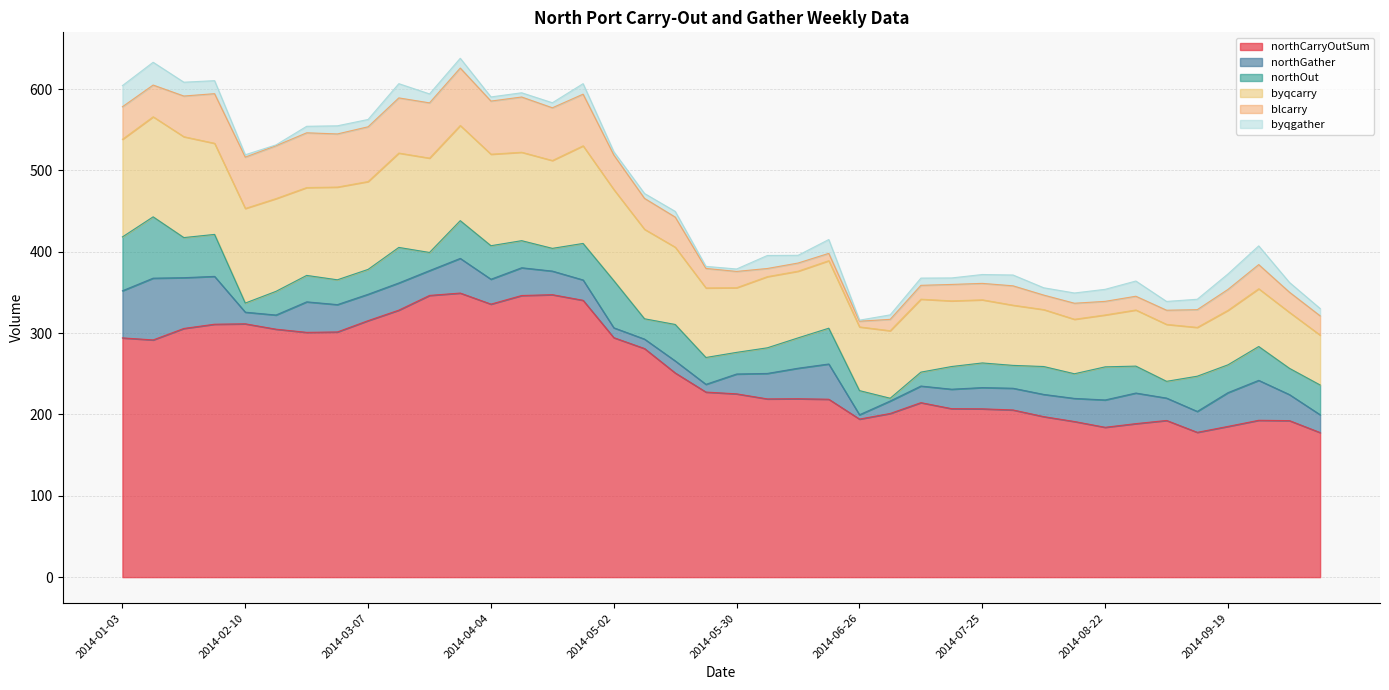

Reading right to left, list all the values displayed in this chart.

northCarryOutSum: 2014-10-10=177.7	2014-10-03=192.4	2014-09-26=192.8	2014-09-19=185.3	2014-09-12=178.0	2014-09-05=192.6	2014-08-29=188.7	2014-08-22=184.2	2014-08-15=191.3	2014-08-08=197.3	2014-08-01=205.5	2014-07-25=206.9	2014-07-18=207.1	2014-07-11=214.5	2014-07-03=201.2	2014-06-26=194.3	2014-06-20=218.7	2014-06-13=219.3	2014-06-06=219.1	2014-05-30=225.3	2014-05-23=227.5	2014-05-16=251.0	2014-05-09=281.0	2014-05-02=294.4	2014-04-25=340.3	2014-04-18=347.2	2014-04-11=346.2	2014-04-04=335.6	2014-03-28=349.2	2014-03-21=346.3	2014-03-14=328.2	2014-03-07=315.3	2014-02-28=301.4	2014-02-21=300.9	2014-02-14=304.8	2014-02-10=311.4	2014-01-24=310.9	2014-01-17=305.7	2014-01-10=291.6	2014-01-03=294.1
northGather: 2014-10-10=21.9	2014-10-03=32.0	2014-09-26=49.1	2014-09-19=41.5	2014-09-12=25.7	2014-09-05=27.5	2014-08-29=37.6	2014-08-22=33.6	2014-08-15=28.4	2014-08-08=27.3	2014-08-01=26.7	2014-07-25=26.1	2014-07-18=23.9	2014-07-11=20.4	2014-07-03=15.3	2014-06-26=5.3	2014-06-20=43.3	2014-06-13=37.5	2014-06-06=31.3	2014-05-30=24.4	2014-05-23=9.5	2014-05-16=14.8	2014-05-09=11.6	2014-05-02=12.1	2014-04-25=25.0	2014-04-18=29.0	2014-04-11=34.1	2014-04-04=30.6	2014-03-28=42.6	2014-03-21=30.5	2014-03-14=33.4	2014-03-07=32.4	2014-02-28=33.6	2014-02-21=37.5	2014-02-14=17.4	2014-02-10=14.3	2014-01-24=58.8	2014-01-17=62.4	2014-01-10=75.9	2014-01-03=57.9
northOut: 2014-10-10=36.6	2014-10-03=32.3	2014-09-26=41.6	2014-09-19=34.2	2014-09-12=43.3	2014-09-05=20.6	2014-08-29=33.1	2014-08-22=40.7	2014-08-15=30.3	2014-08-08=34.3	2014-08-01=28.1	2014-07-25=30.3	2014-07-18=27.9	2014-07-11=17.1	2014-07-03=3.4	2014-06-26=29.7	2014-06-20=44.0	2014-06-13=37.3	2014-06-06=31.5	2014-05-30=26.6	2014-05-23=33.0	2014-05-16=44.8	2014-05-09=25.0	2014-05-02=58.0	2014-04-25=44.9	2014-04-18=27.9	2014-04-11=33.3	2014-04-04=41.2	2014-03-28=46.4	2014-03-21=22.3	2014-03-14=43.7	2014-03-07=30.6	2014-02-28=30.5	2014-02-21=32.5	2014-02-14=29.1	2014-02-10=11.2	2014-01-24=51.6	2014-01-17=49.3	2014-01-10=75.4	2014-01-03=66.2
byqcarry: 2014-10-10=61.3	2014-10-03=68.8	2014-09-26=71.0	2014-09-19=67.0	2014-09-12=60.0	2014-09-05=70.0	2014-08-29=69.0	2014-08-22=63.8	2014-08-15=67.0	2014-08-08=70.0	2014-08-01=74.0	2014-07-25=77.6	2014-07-18=80.7	2014-07-11=89.7	2014-07-03=83.0	2014-06-26=78.3	2014-06-20=83.0	2014-06-13=82.0	2014-06-06=87.5	2014-05-30=79.5	2014-05-23=85.5	2014-05-16=95.0	2014-05-09=110.0	2014-05-02=112.0	2014-04-25=120.0	2014-04-18=108.0	2014-04-11=108.7	2014-04-04=112.5	2014-03-28=117.0	2014-03-21=116.0	2014-03-14=116.0	2014-03-07=108.0	2014-02-28=114.0	2014-02-21=108.0	2014-02-14=114.0	2014-02-10=116.3	2014-01-24=112.0	2014-01-17=124.0	2014-01-10=123.0	2014-01-03=120.0
blcarry: 2014-10-10=23.7	2014-10-03=24.8	2014-09-26=29.7	2014-09-19=25.7	2014-09-12=21.8	2014-09-05=17.4	2014-08-29=16.9	2014-08-22=16.7	2014-08-15=19.7	2014-08-08=17.8	2014-08-01=23.8	2014-07-25=20.2	2014-07-18=20.2	2014-07-11=17.0	2014-07-03=14.0	2014-06-26=7.0	2014-06-20=9.0	2014-06-13=10.0	2014-06-06=10.0	2014-05-30=20.0	2014-05-23=24.0	2014-05-16=37.0	2014-05-09=38.0	2014-05-02=42.5	2014-04-25=63.5	2014-04-18=64.8	2014-04-11=67.9	2014-04-04=65.3	2014-03-28=70.6	2014-03-21=67.9	2014-03-14=67.8	2014-03-07=67.3	2014-02-28=65.3	2014-02-21=67.3	2014-02-14=65.0	2014-02-10=63.1	2014-01-24=61.0	2014-01-17=50.0	2014-01-10=39.0	2014-01-03=40.0
byqgather: 2014-10-10=9.0	2014-10-03=12.0	2014-09-26=23.0	2014-09-19=19.0	2014-09-12=12.8	2014-09-05=10.8	2014-08-29=18.7	2014-08-22=14.8	2014-08-15=12.6	2014-08-08=9.0	2014-08-01=13.3	2014-07-25=10.9	2014-07-18=8.0	2014-07-11=8.9	2014-07-03=5.5	2014-06-26=1.3	2014-06-20=17.0	2014-06-13=9.5	2014-06-06=16.0	2014-05-30=3.0	2014-05-23=2.5	2014-05-16=7.0	2014-05-09=6.0	2014-05-02=4.0	2014-04-25=12.9	2014-04-18=6.2	2014-04-11=5.2	2014-04-04=5.1	2014-03-28=12.0	2014-03-21=11.0	2014-03-14=17.5	2014-03-07=9.0	2014-02-28=10.0	2014-02-21=8.0	2014-02-14=1.0	2014-02-10=2.9	2014-01-24=16.0	2014-01-17=17.0	2014-01-10=28.0	2014-01-03=26.0